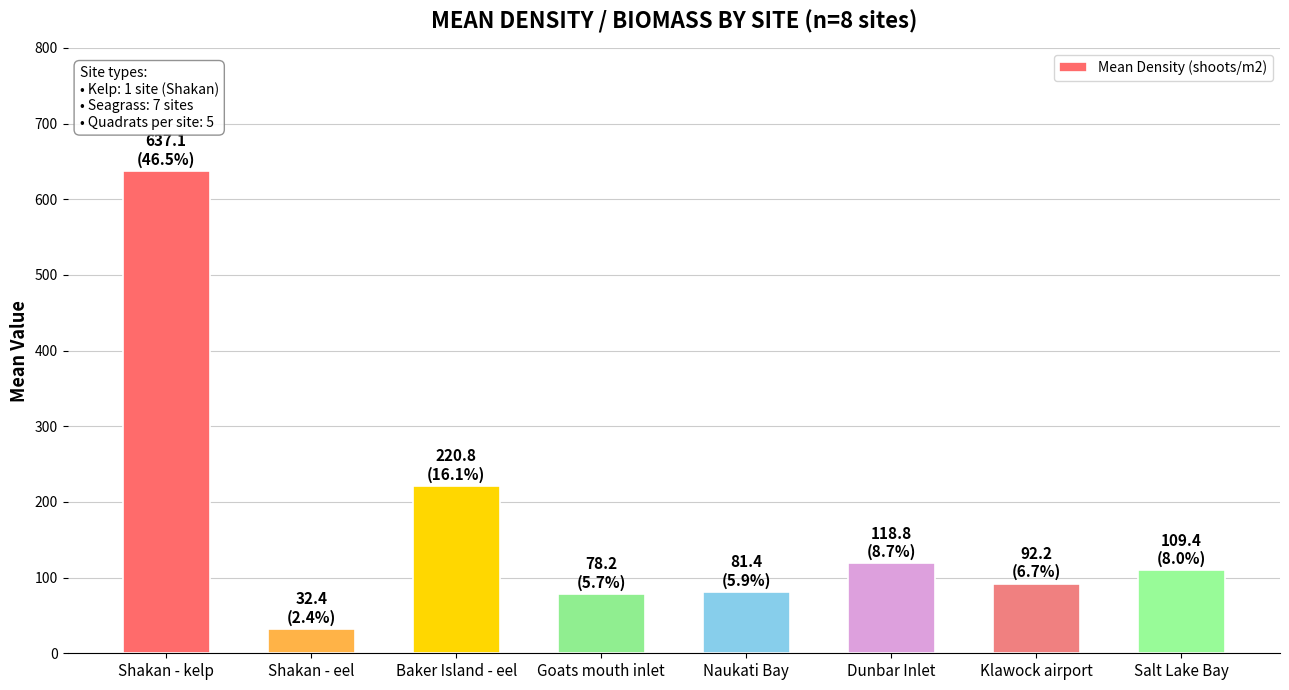

Read the value at Shakan - kelp.

637.1